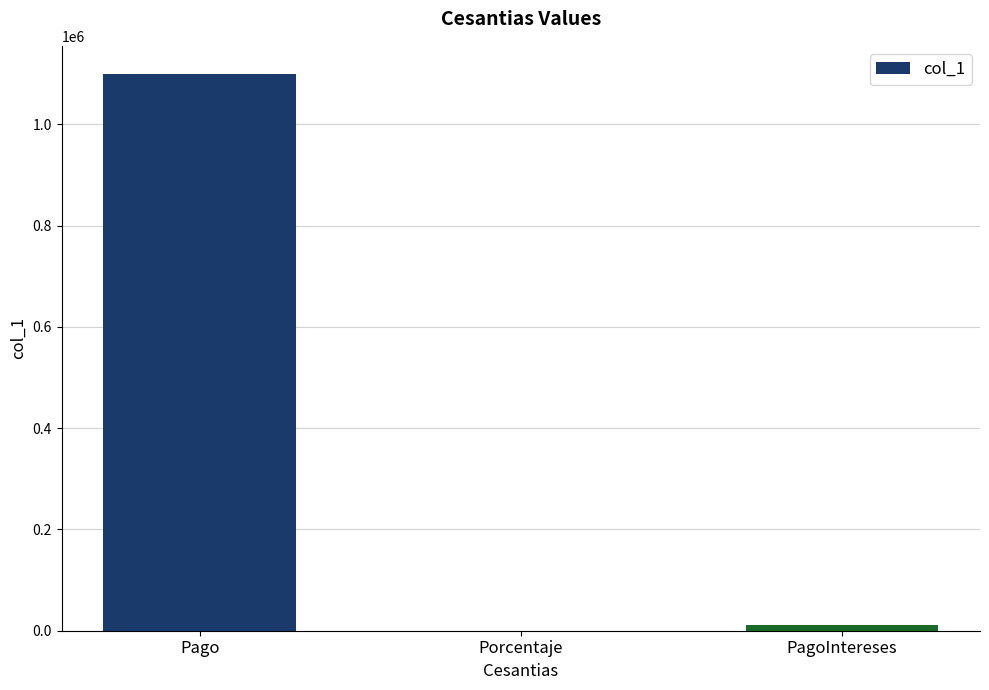

The chart shows a value of 1100000 at Pago. True or false?

True